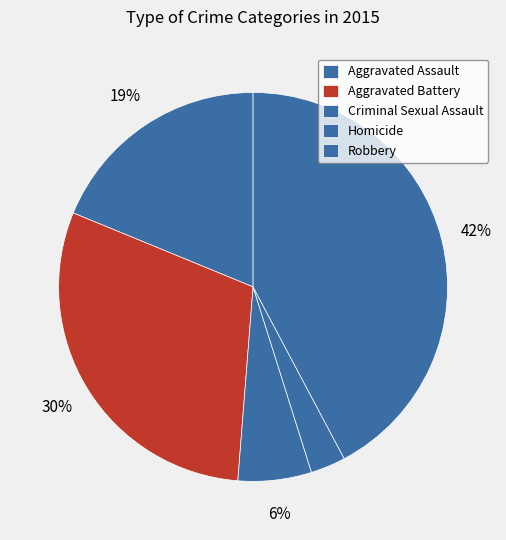

What percentage do Robbery and Aggravated Assault together represent?

61.0%